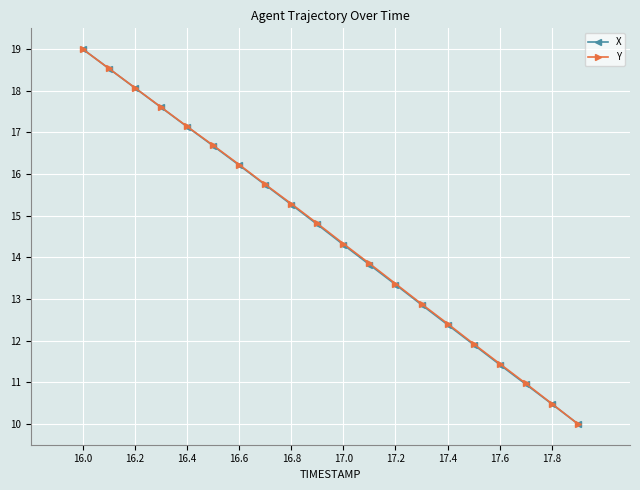

What is the value of the X point at the 13th from the left?

13.3